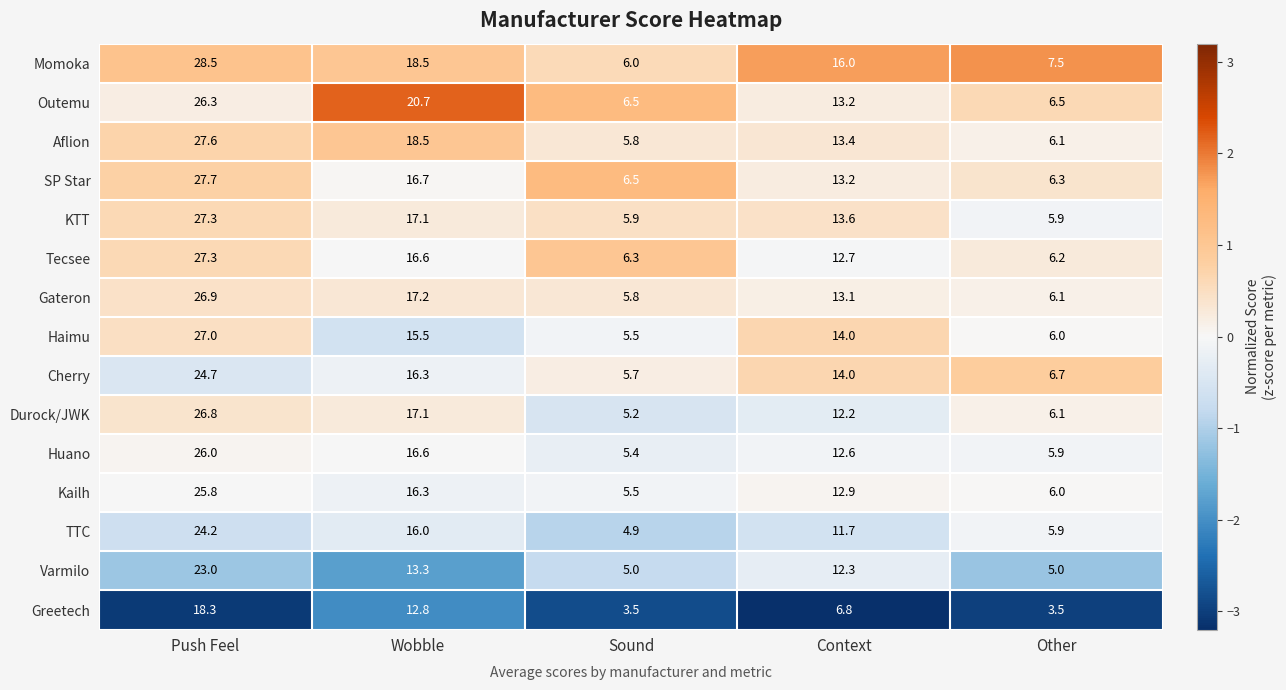

What is the sum of the Kailh values at Sound and Context?

18.4